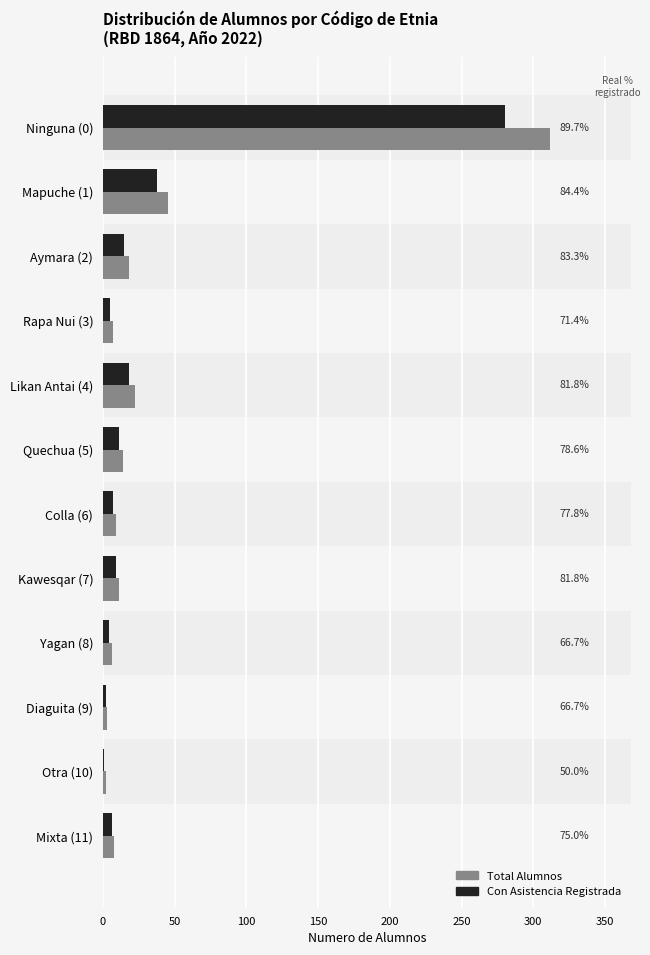

What is the highest value of the Total Alumnos series?

312